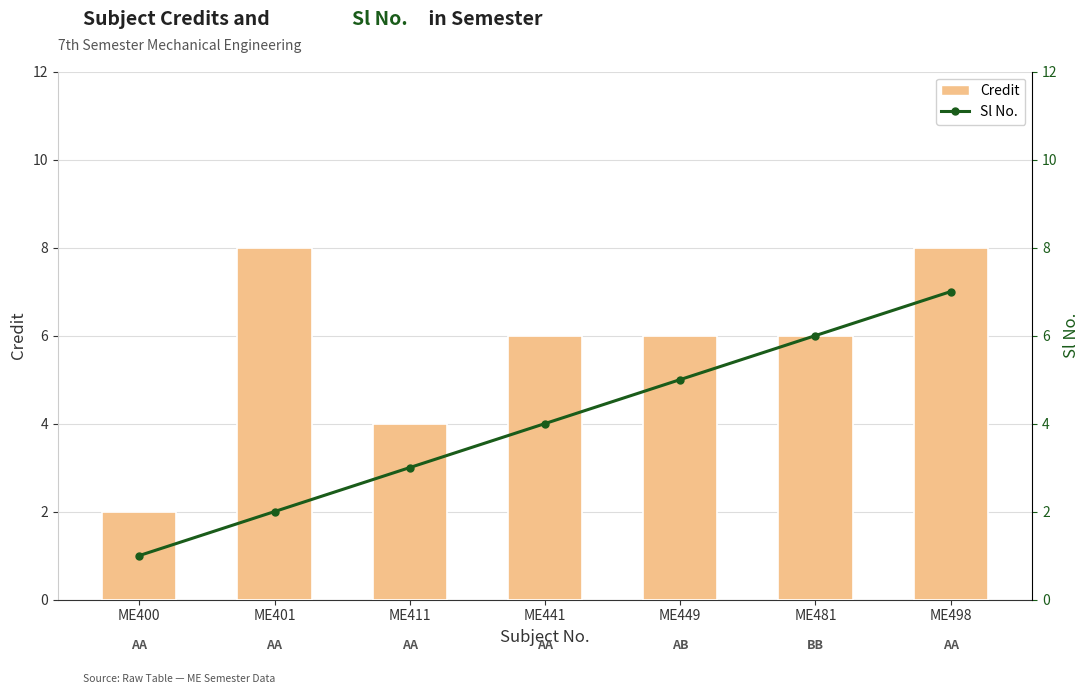

Reading left to right, what are all the values shown in this chart?

Credit: 2	8	4	6	6	6	8
Sl No.: 1	2	3	4	5	6	7